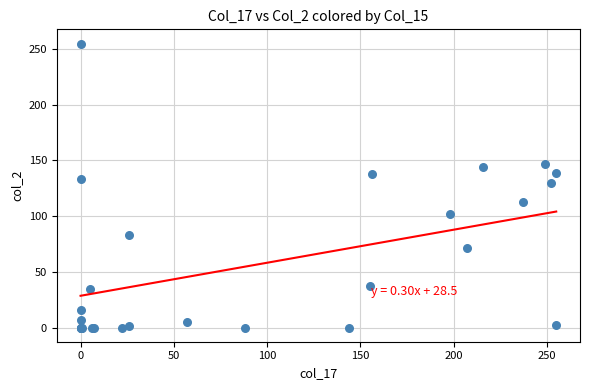

What Y value in the scatter plot is closest to 127?

130